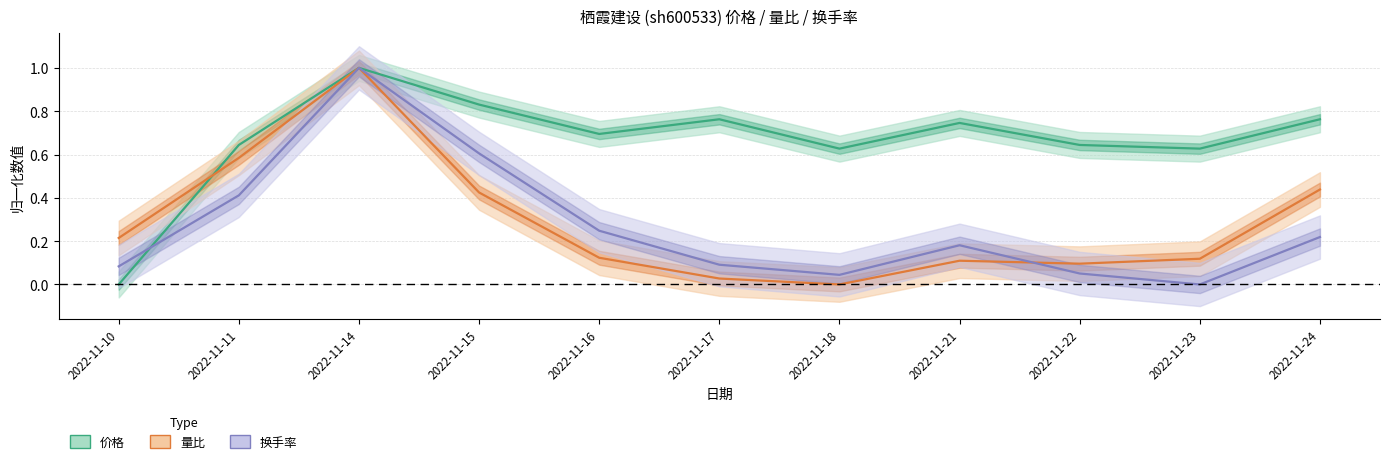

Reading left to right, list all the values displayed in this chart.

价格: 2022-11-10=0.0	2022-11-11=0.6	2022-11-14=1.0	2022-11-15=0.8	2022-11-16=0.7	2022-11-17=0.8	2022-11-18=0.6	2022-11-21=0.7	2022-11-22=0.6	2022-11-23=0.6	2022-11-24=0.8
量比: 2022-11-10=0.2	2022-11-11=0.6	2022-11-14=1.0	2022-11-15=0.4	2022-11-16=0.1	2022-11-17=0.0	2022-11-18=0.0	2022-11-21=0.1	2022-11-22=0.1	2022-11-23=0.1	2022-11-24=0.4
换手率: 2022-11-10=0.1	2022-11-11=0.4	2022-11-14=1.0	2022-11-15=0.6	2022-11-16=0.2	2022-11-17=0.1	2022-11-18=0.0	2022-11-21=0.2	2022-11-22=0.1	2022-11-23=0.0	2022-11-24=0.2